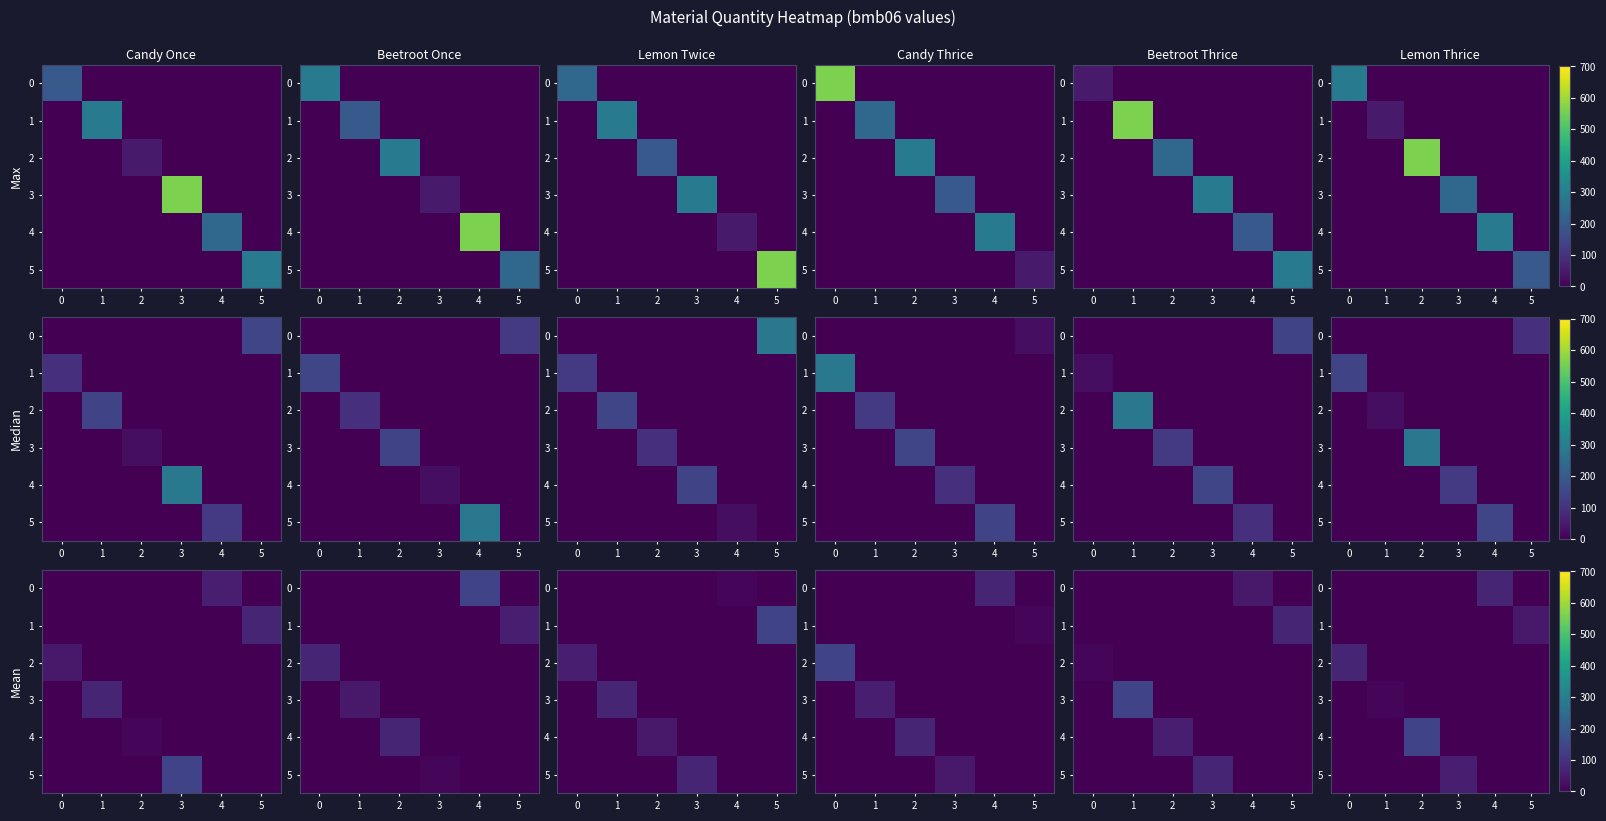

Is it true that 2 equals 46.9 at 1?

False